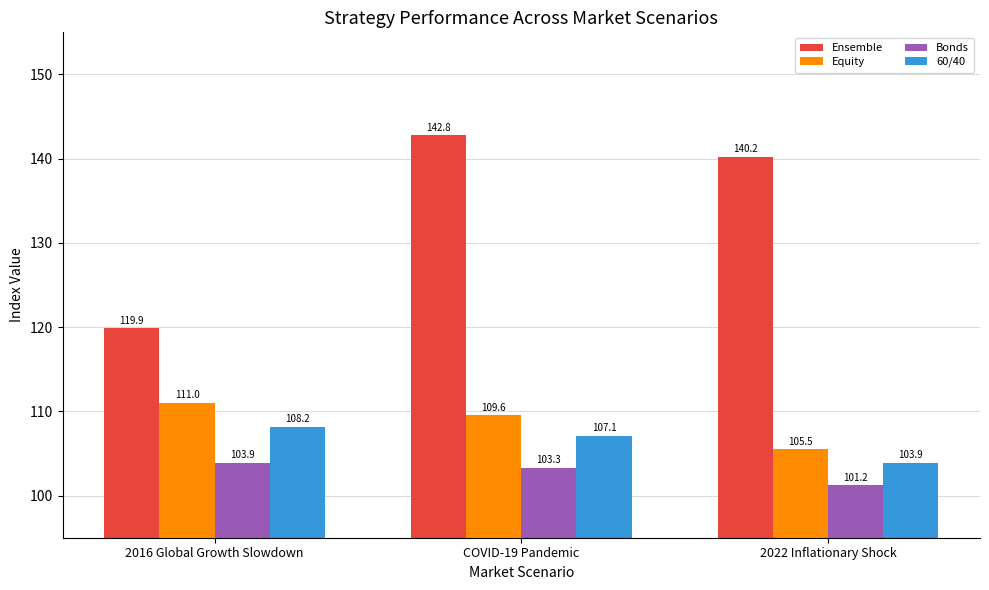

Which category has the highest value across all series?

COVID-19 Pandemic